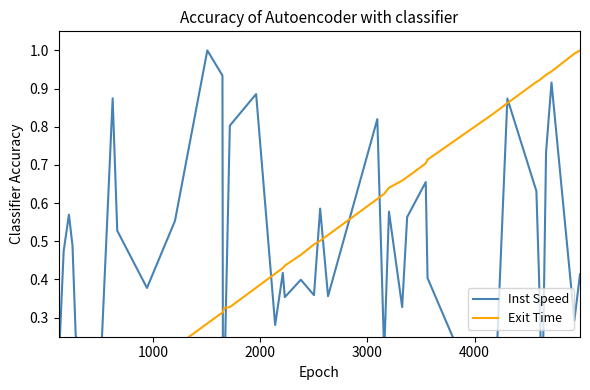

At how many categories does at least one series exceed 0?

40